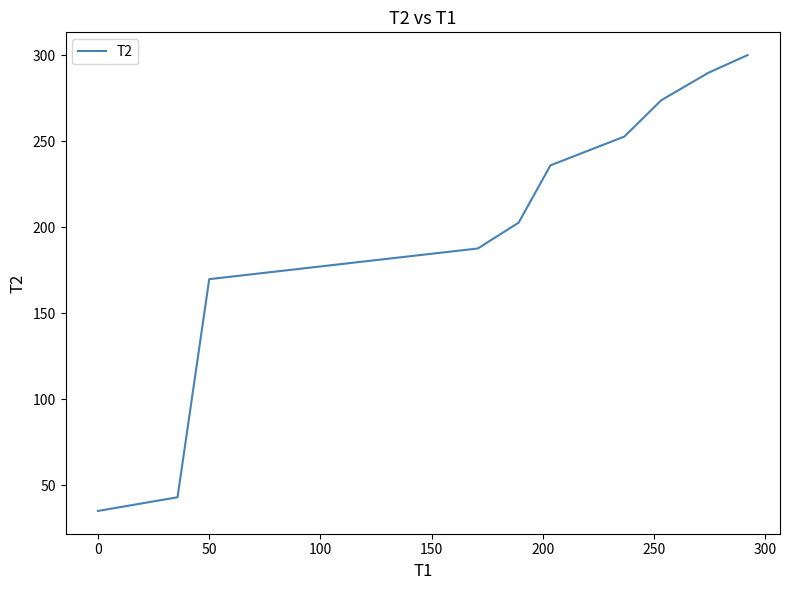

True or false: the data shows 35.0 at 0.

True